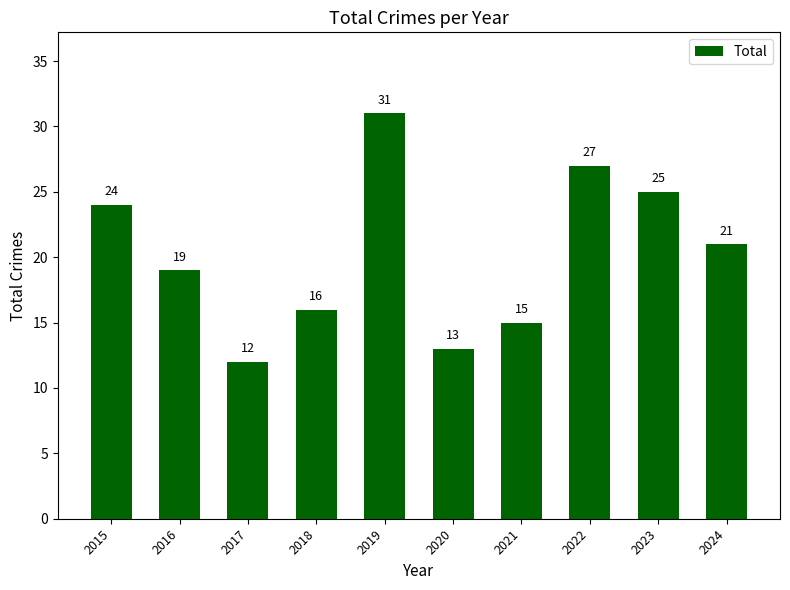

Reading left to right, what are all the values shown in this chart?

24	19	12	16	31	13	15	27	25	21